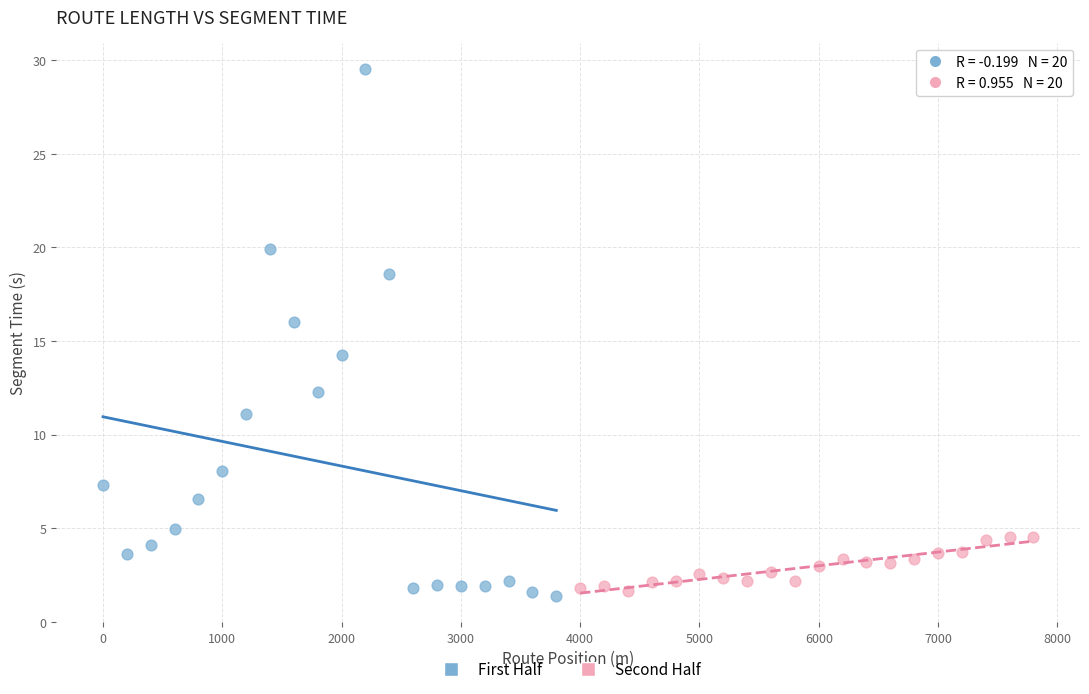

Which series contains the highest Y value?

First Half